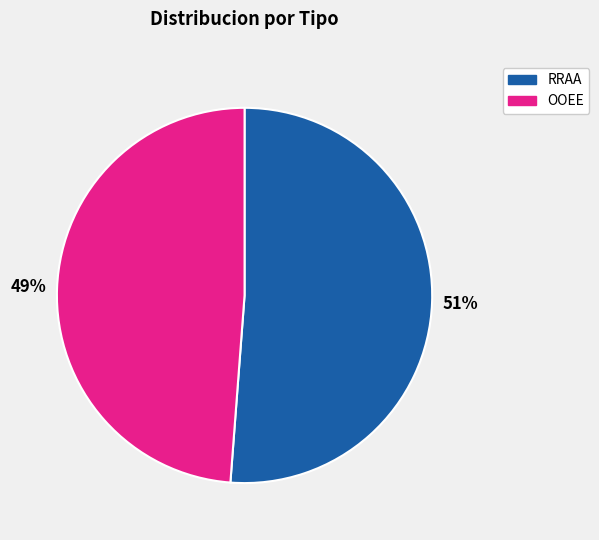

To the nearest percent, what is the combined percentage of RRAA and OOEE?

100%